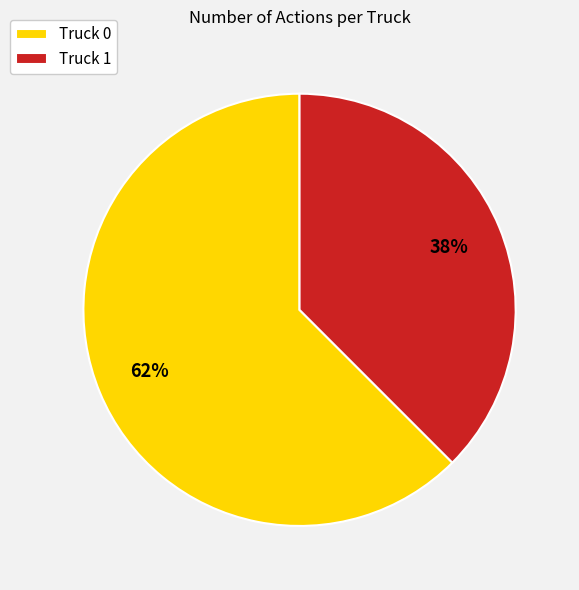

What is the largest slice in the pie chart?

Truck 0